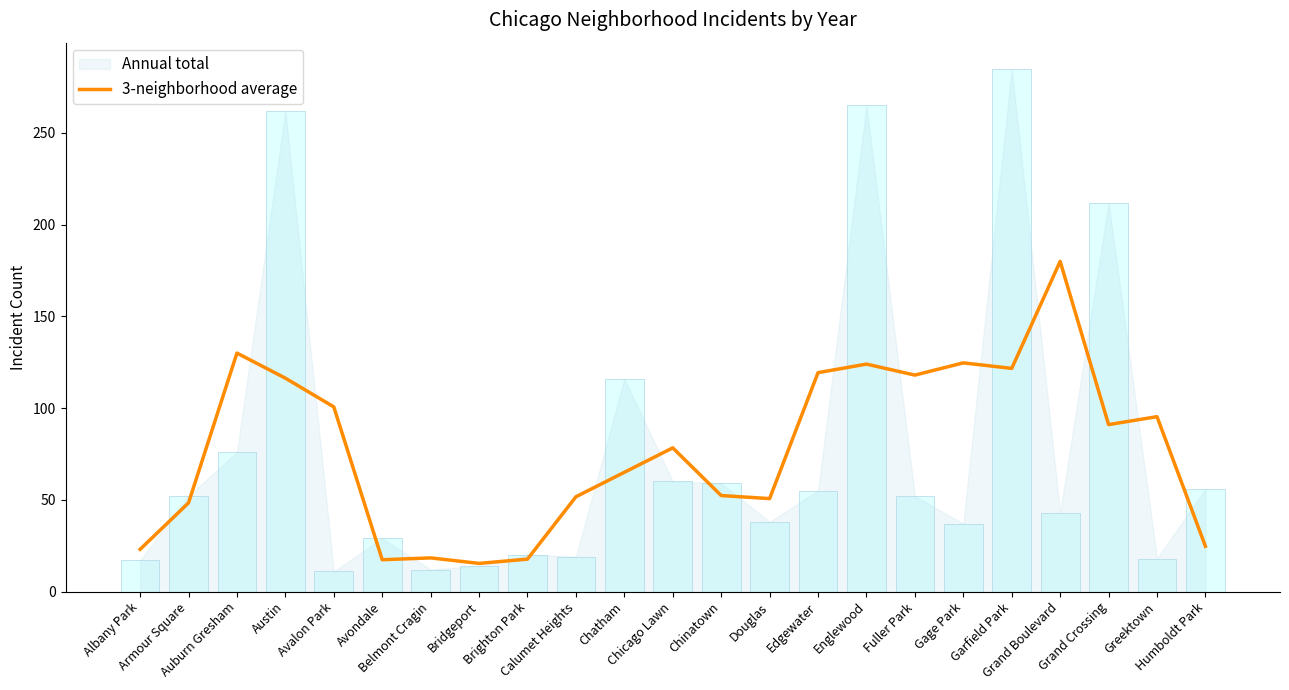

What is the value of the 14th bar from the left?

50.7